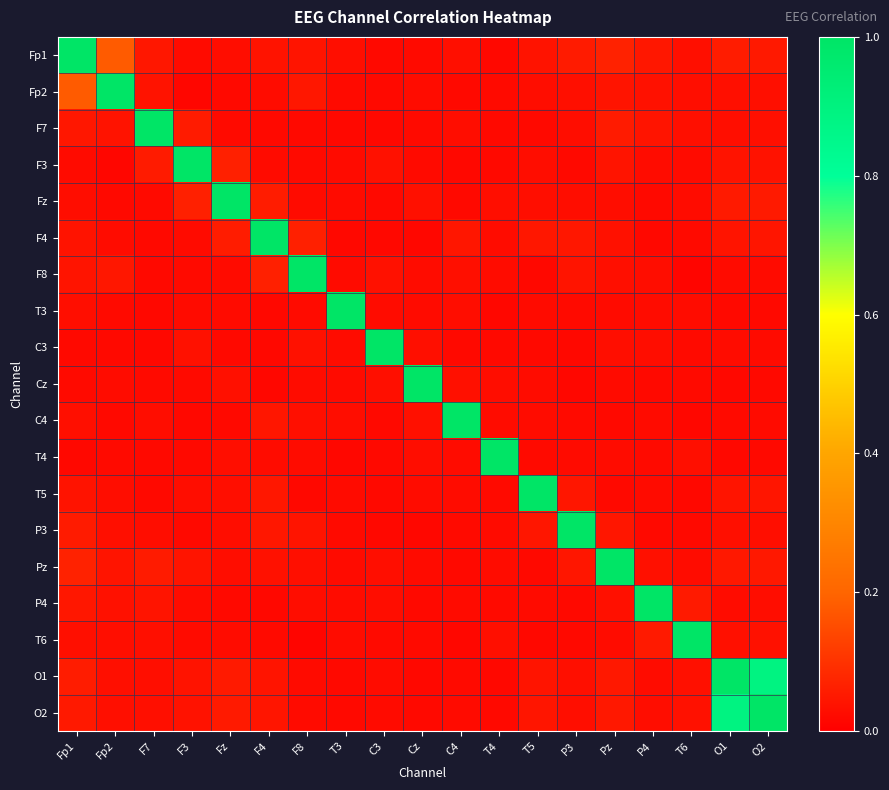

Which series has the largest total across all categories?

O2